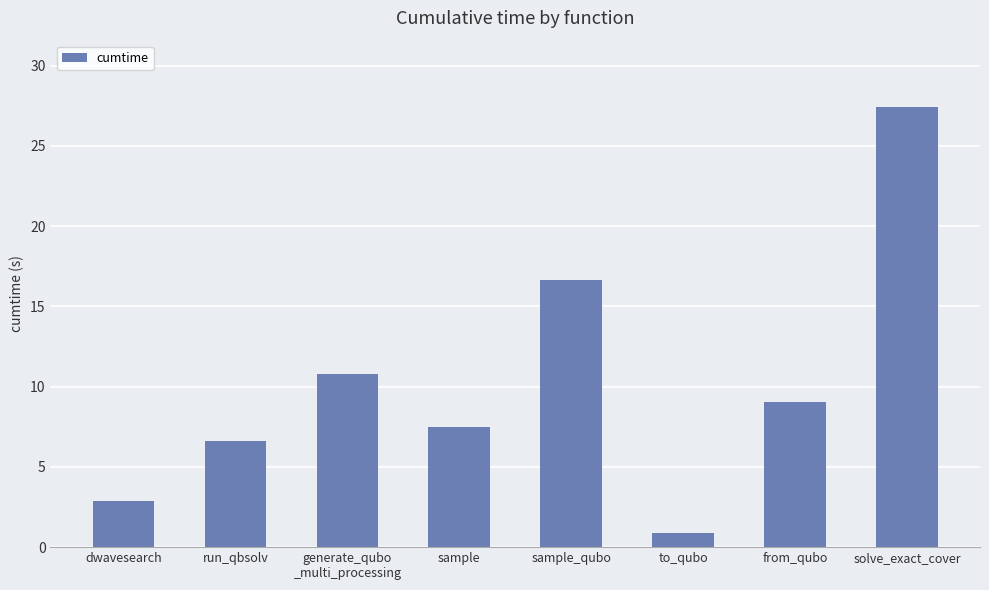

Reading left to right, list all the values displayed in this chart.

2.9	6.6	10.8	7.5	16.6	0.9	9.1	27.4